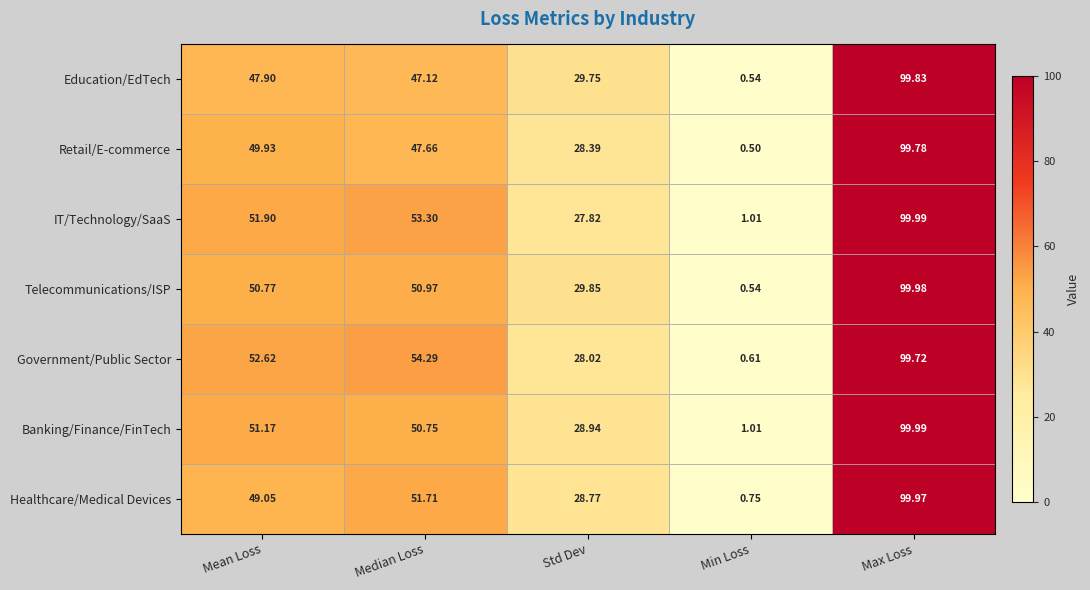

Which series has the widest spread of values?

Telecommunications/ISP